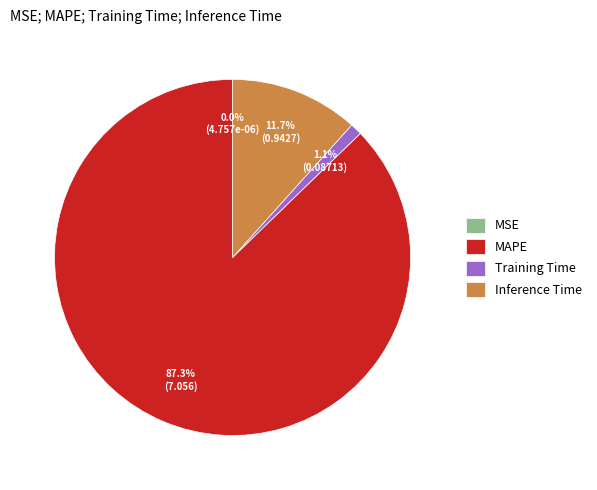

Is there any slice that represents more than half of the pie?

Yes